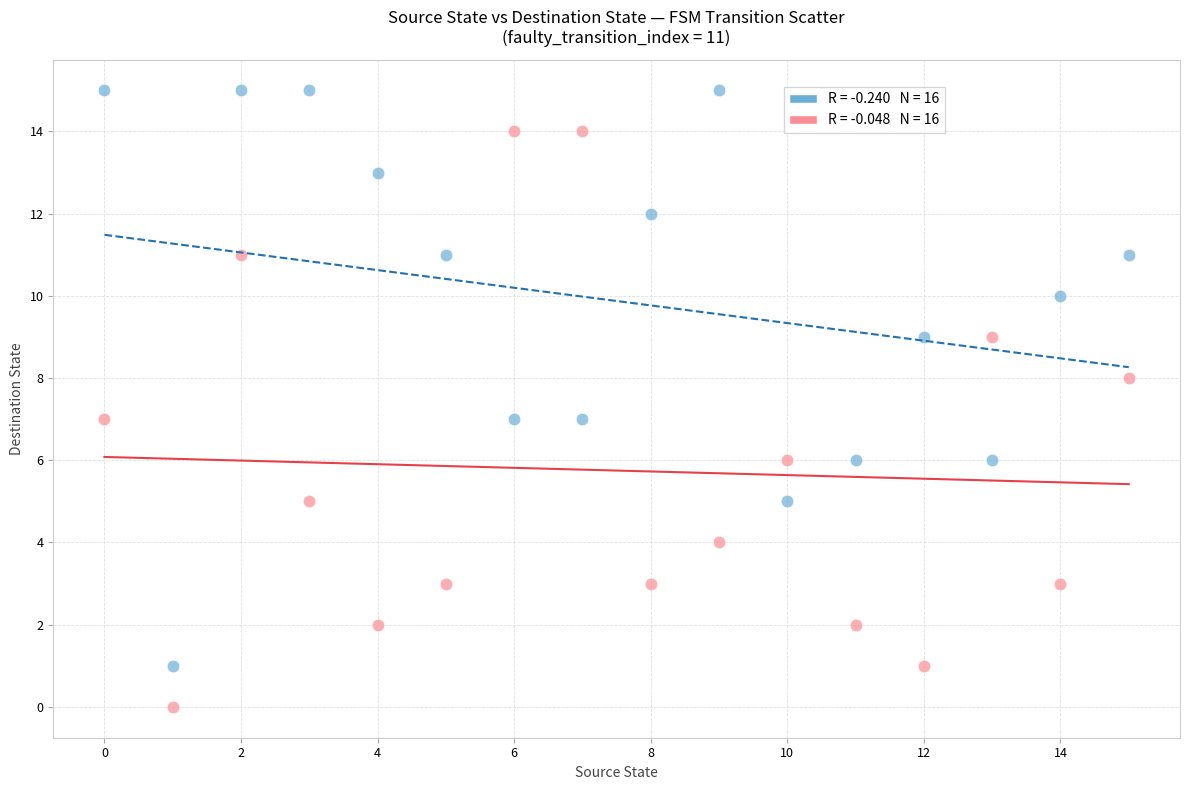

Across all data points, what is the range of Y values (max minus min)?

15